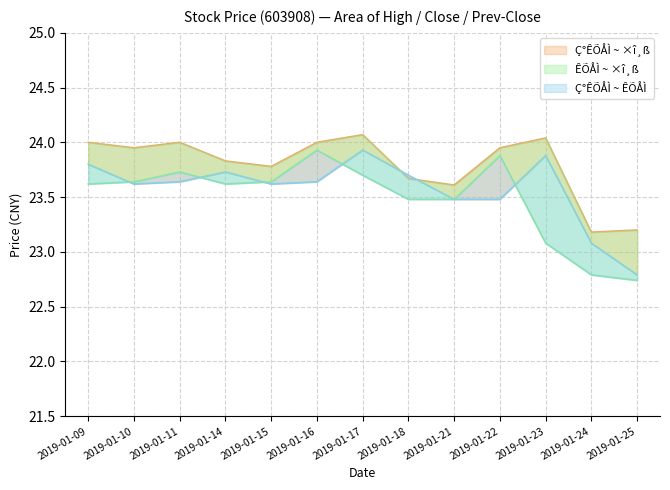

Which series has the widest spread of values?

ÊÕÅÌ¼Û